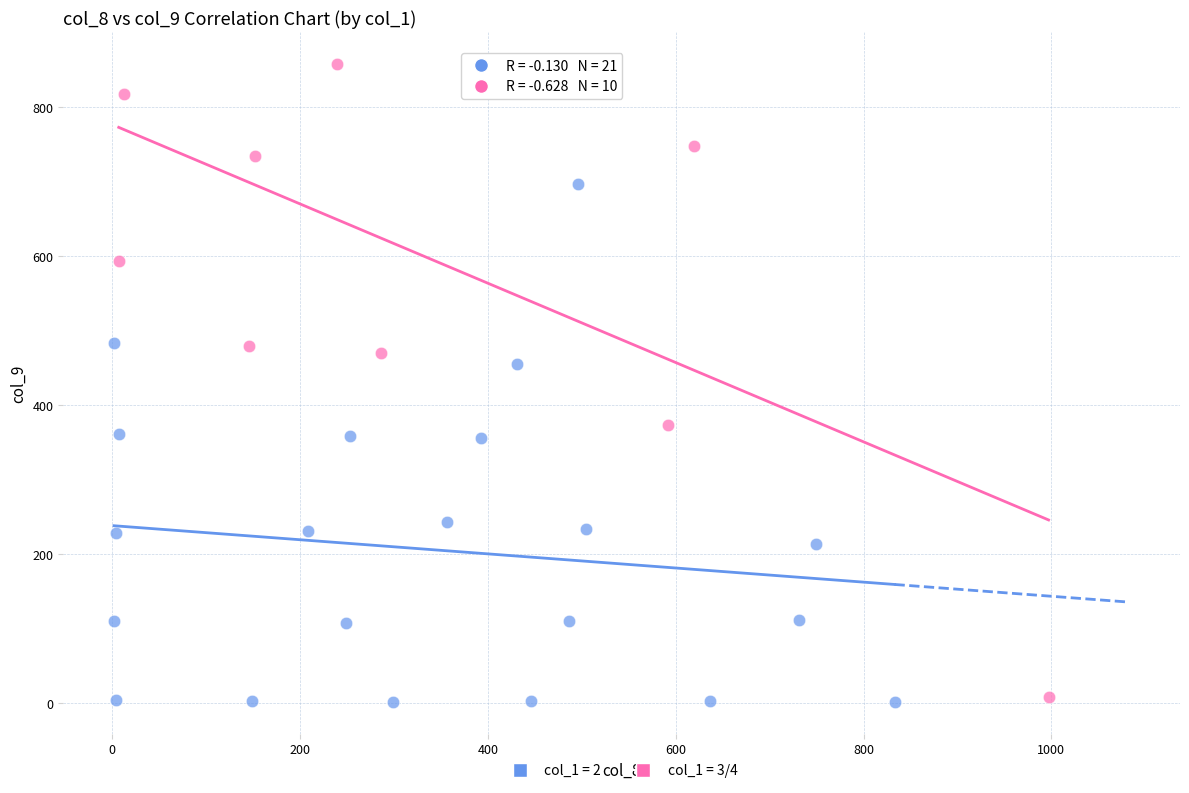

Which series has the widest spread of Y values?

col_1 = 3/4